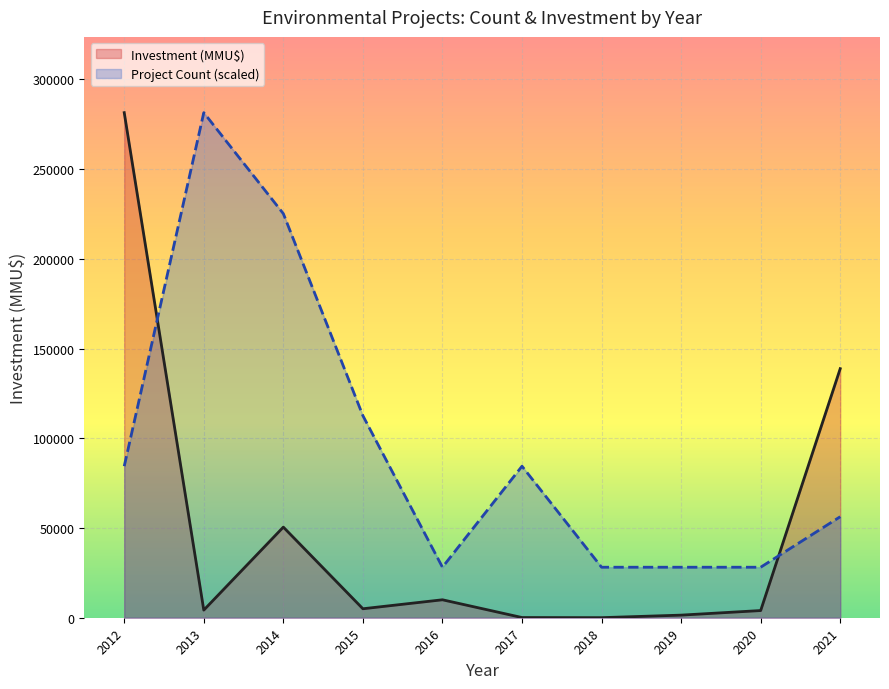

What is the difference between the maximum and minimum values in the Investment (MMU$) series?

281410